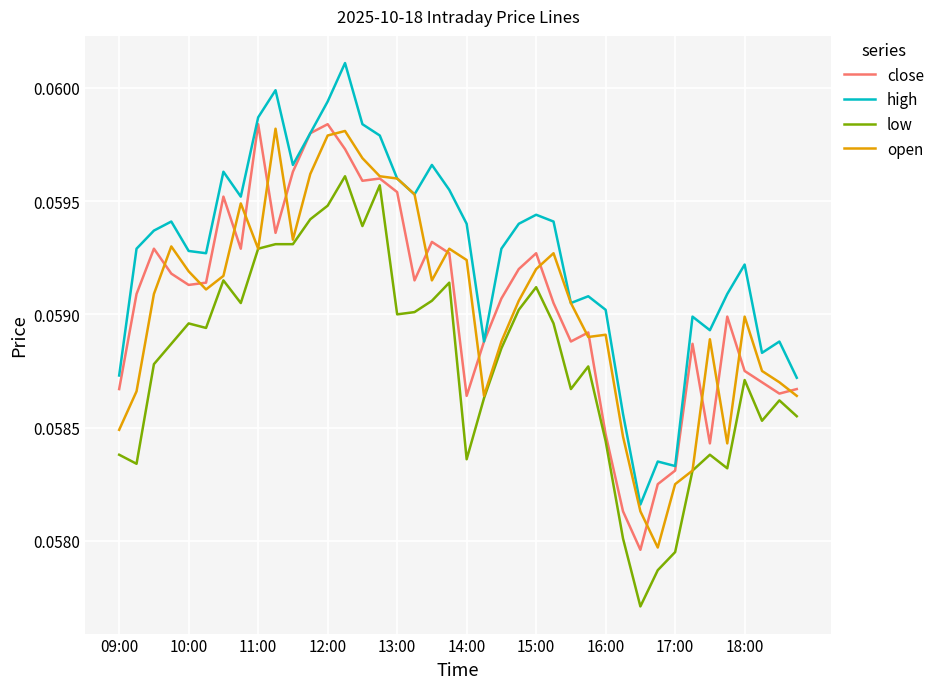

True or false: high and close intersect in this chart.

False